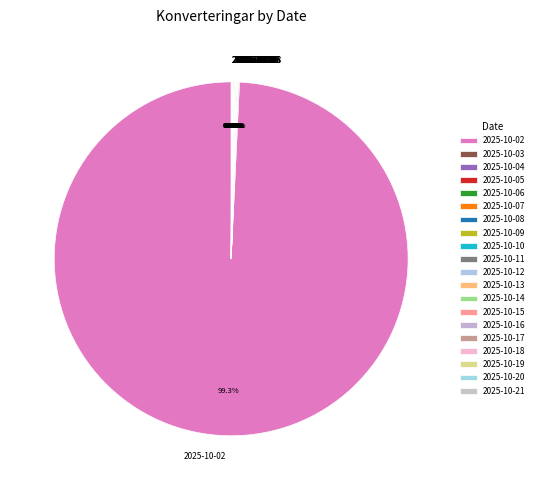

Is there a majority slice in this chart?

Yes